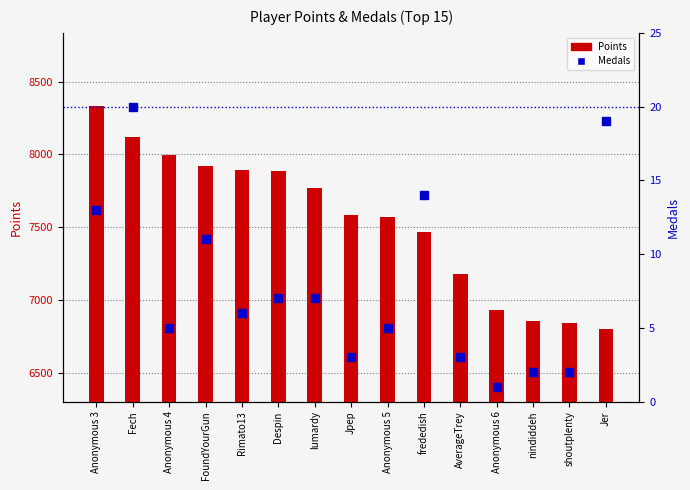

How many data points does each series have?

15